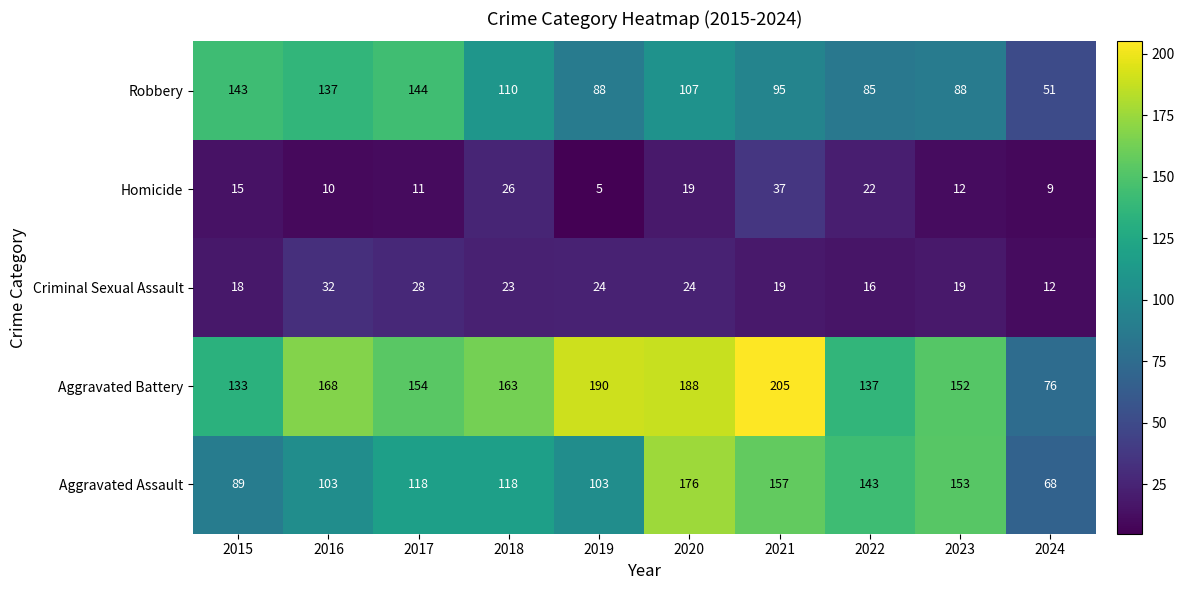

At which label does Criminal Sexual Assault reach its minimum?

2024